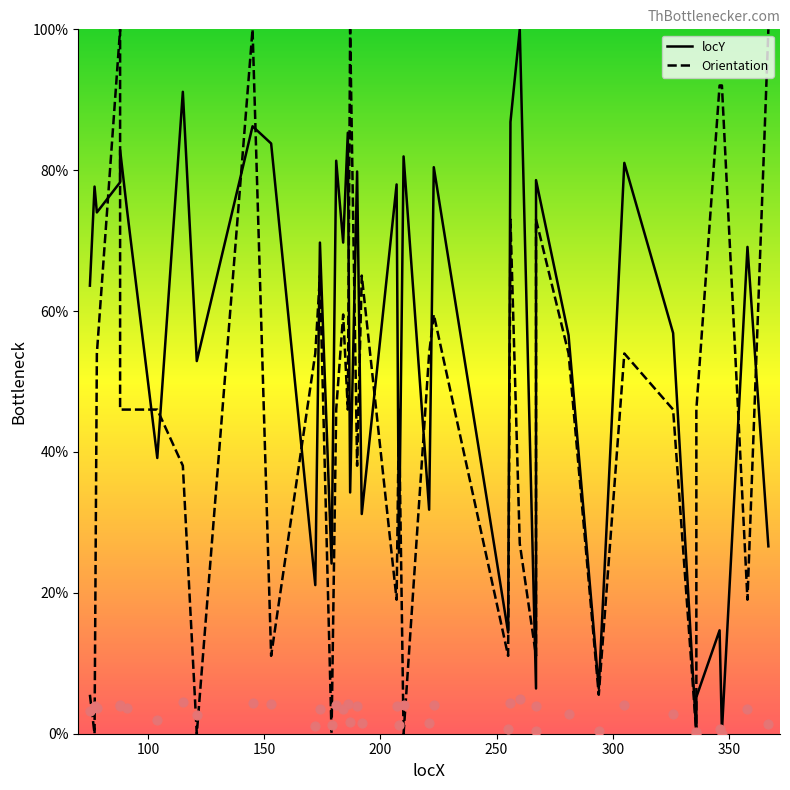

Which series contains the highest Y value?

locY